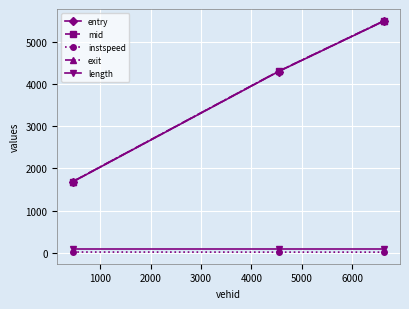

What is the value of the mid point at the 3rd from the left?

5496.4